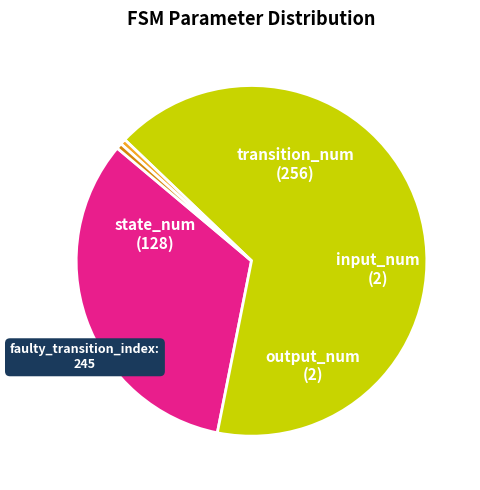

Which category has the biggest portion of the pie?

transition_num